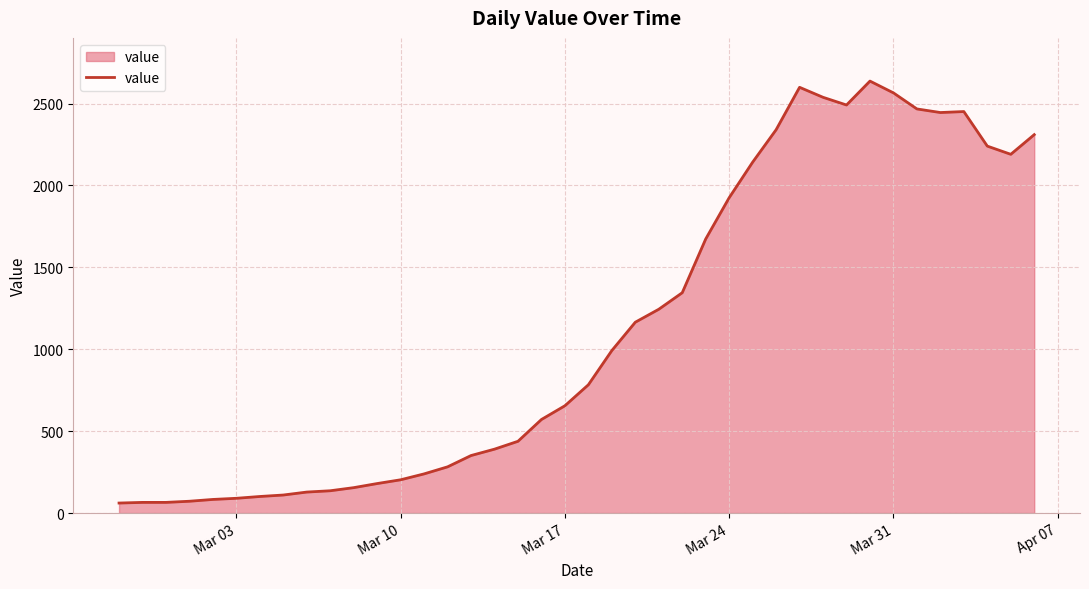

What is the maximum value shown in the chart?

2637